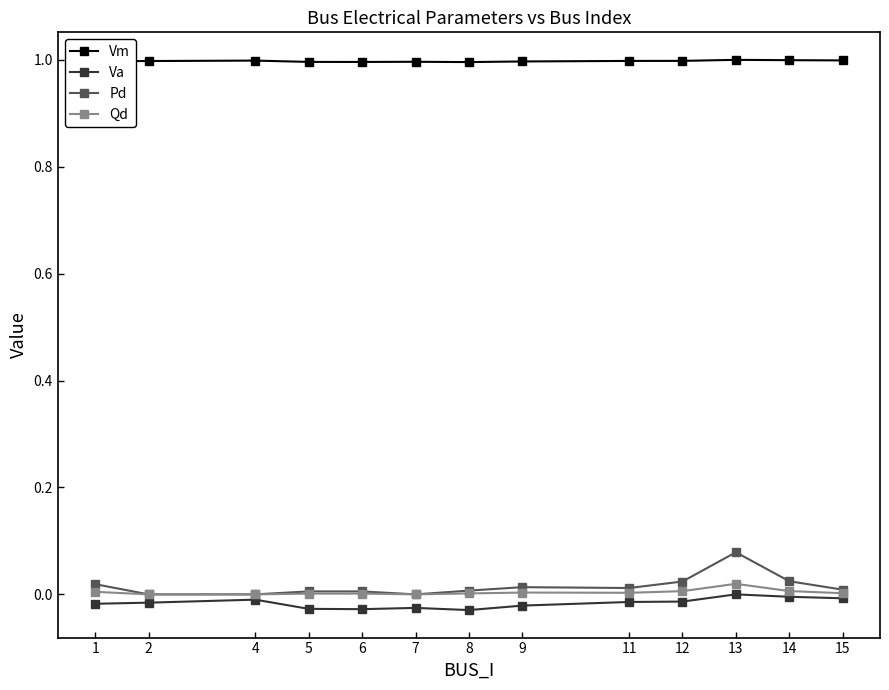

What is the highest value of the Vm series?

1.0